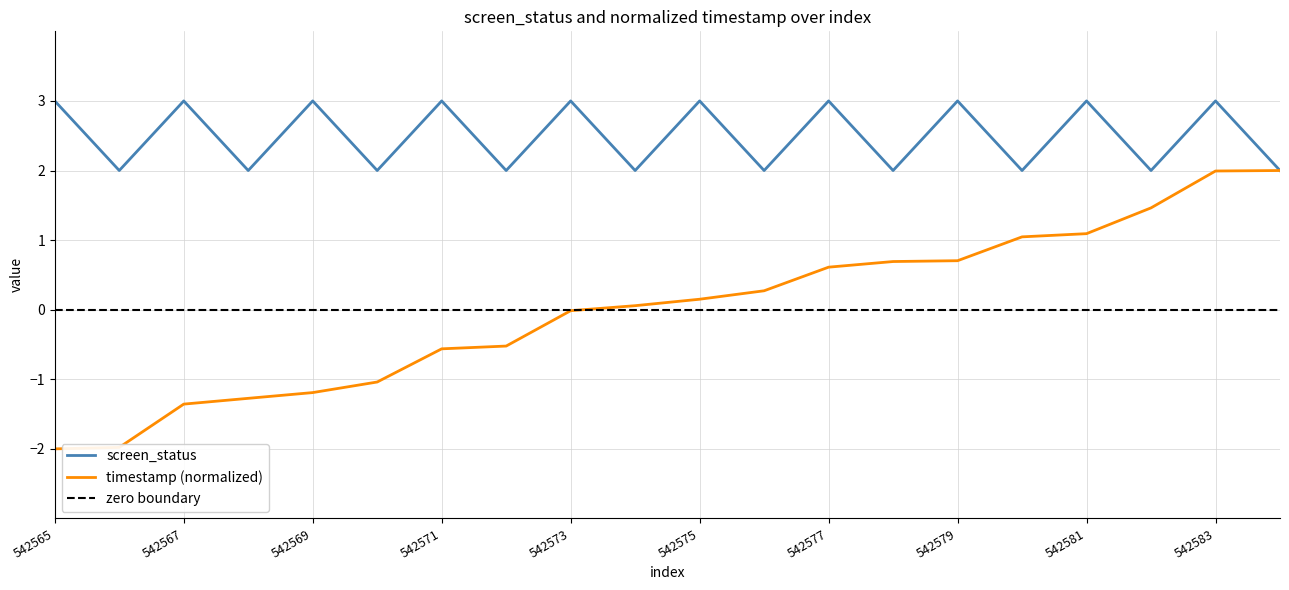

At how many categories does at least one series exceed 2?

10